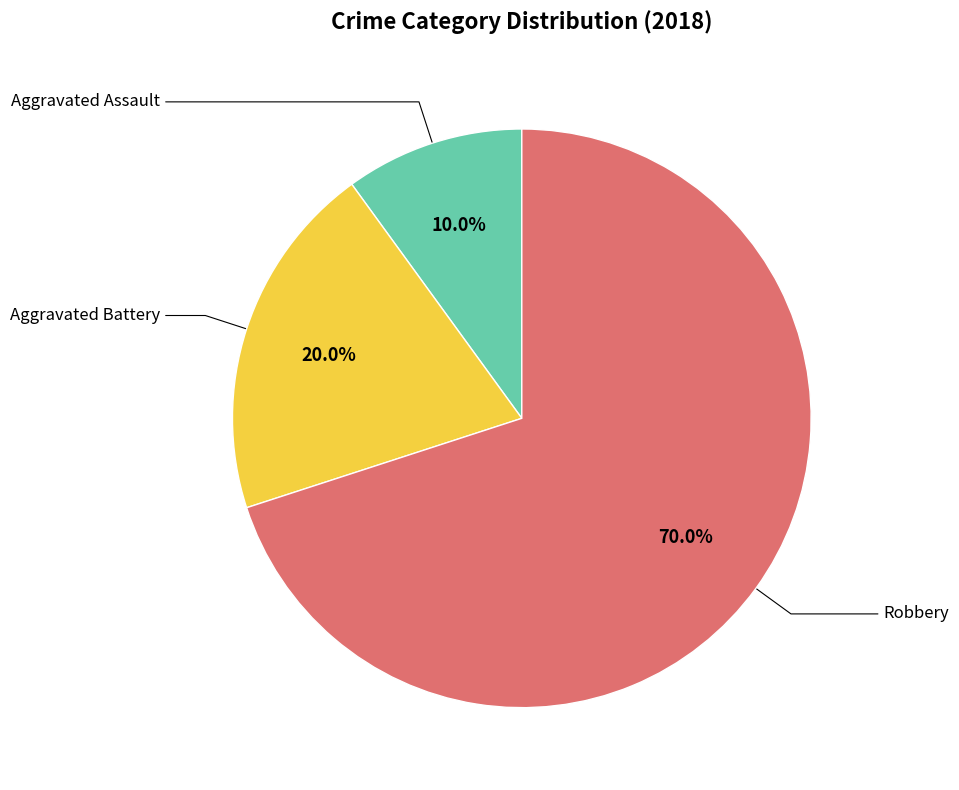

Is there any slice that represents more than half of the pie?

Yes